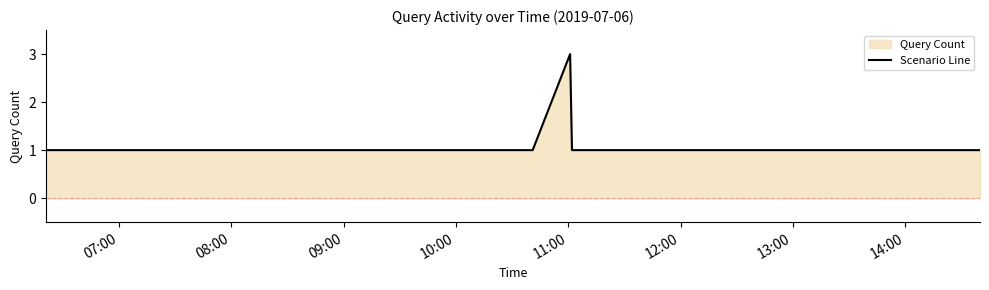

What is the maximum value shown in the chart?

3